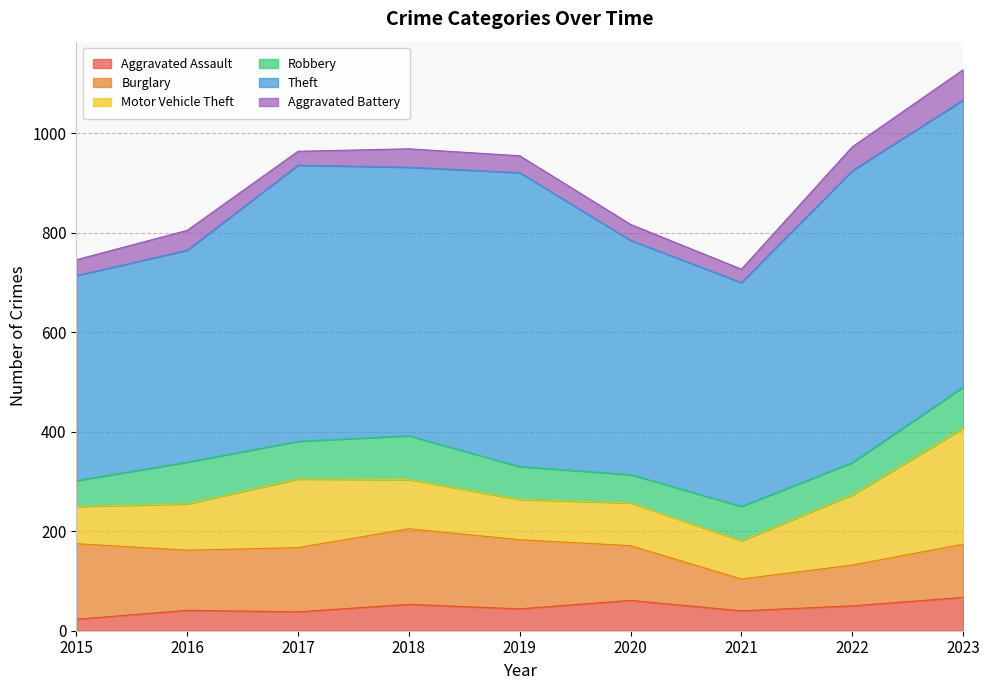

Where does the Robbery series first go above 69?

2016